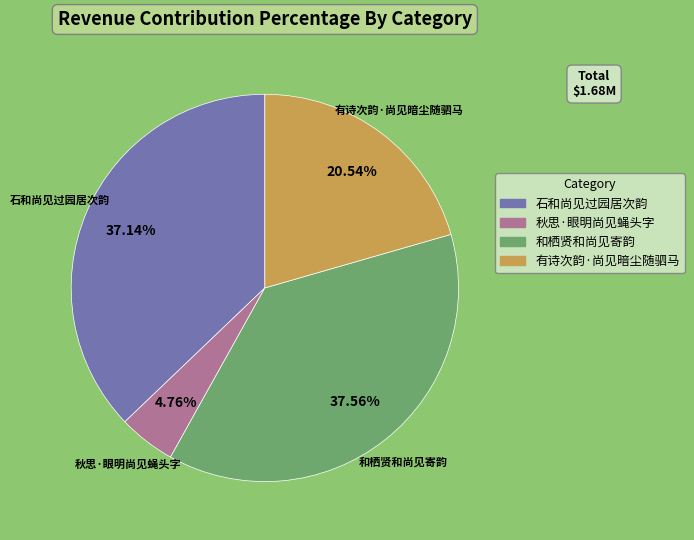

Does any single category account for the majority?

No